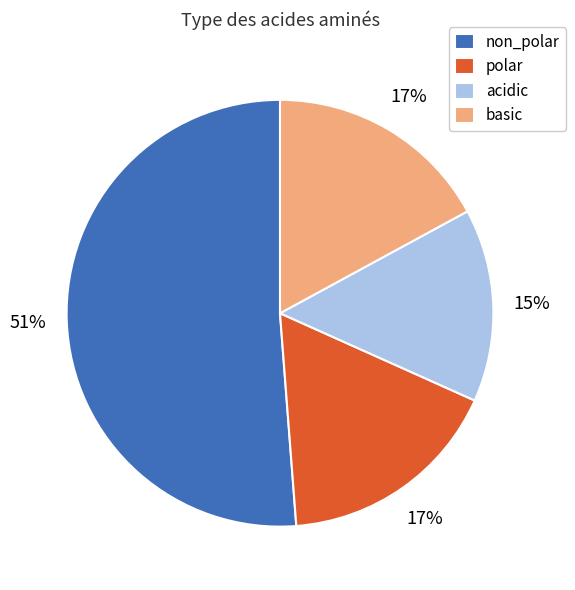

What is the ratio of the value at basic to the value at polar?

1.0